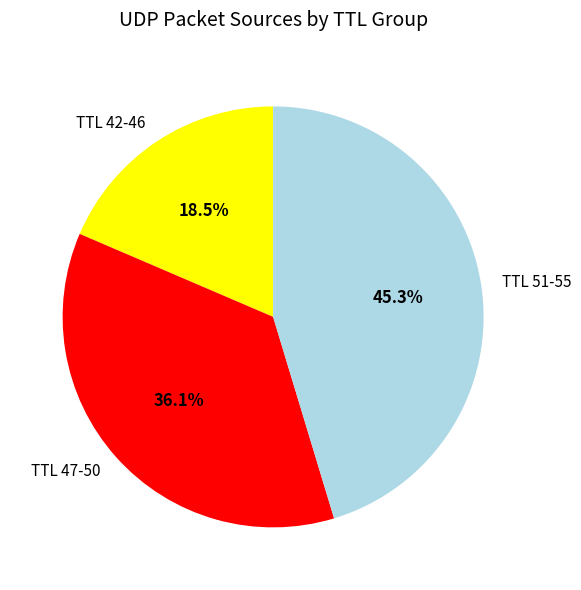

Which has a higher value, TTL 42-46 or TTL 47-50?

TTL 47-50